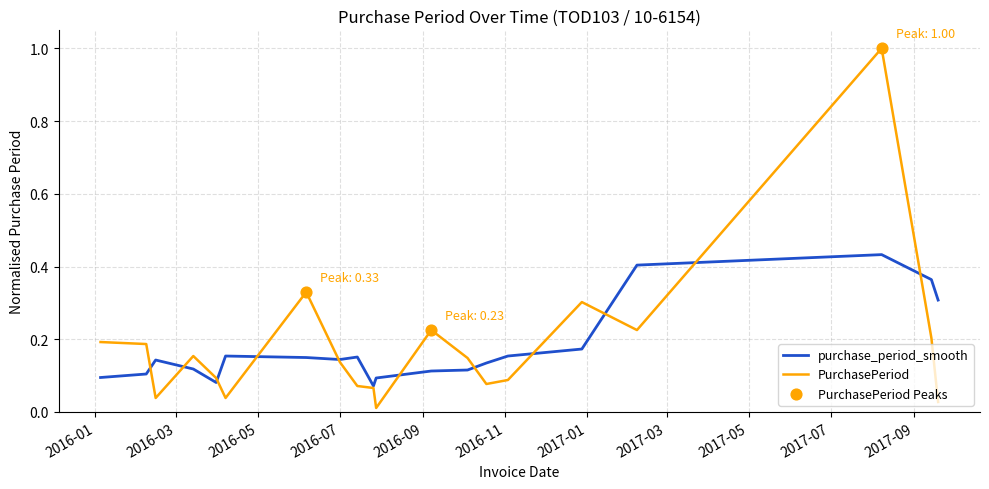

Which series has the widest spread of values?

PurchasePeriod